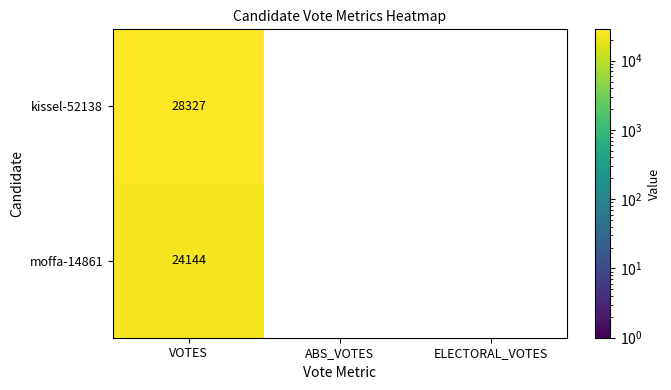

What is the smallest value displayed?

24144.0